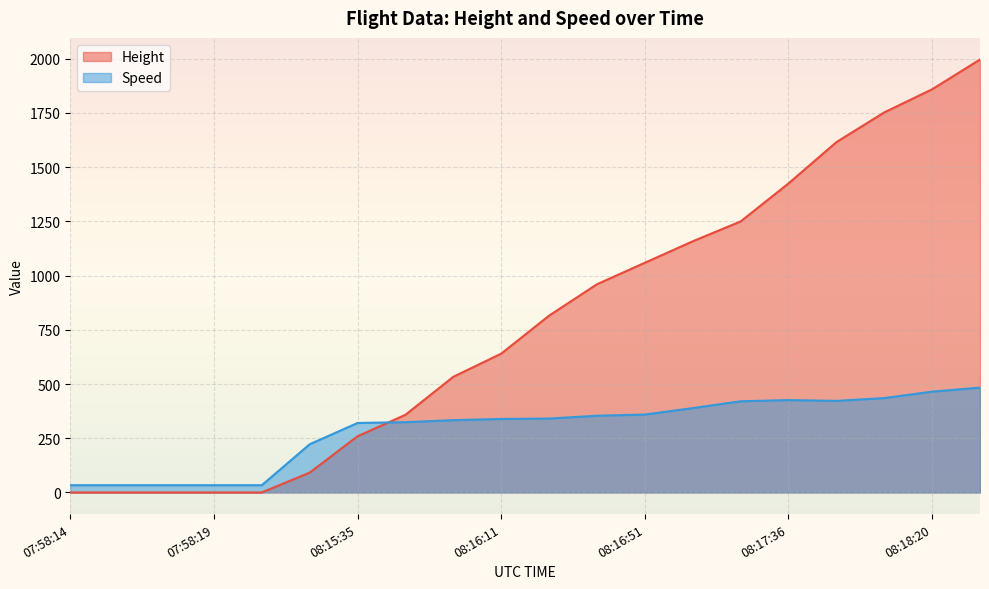

At which label does Height first exceed 815?

08:16:25